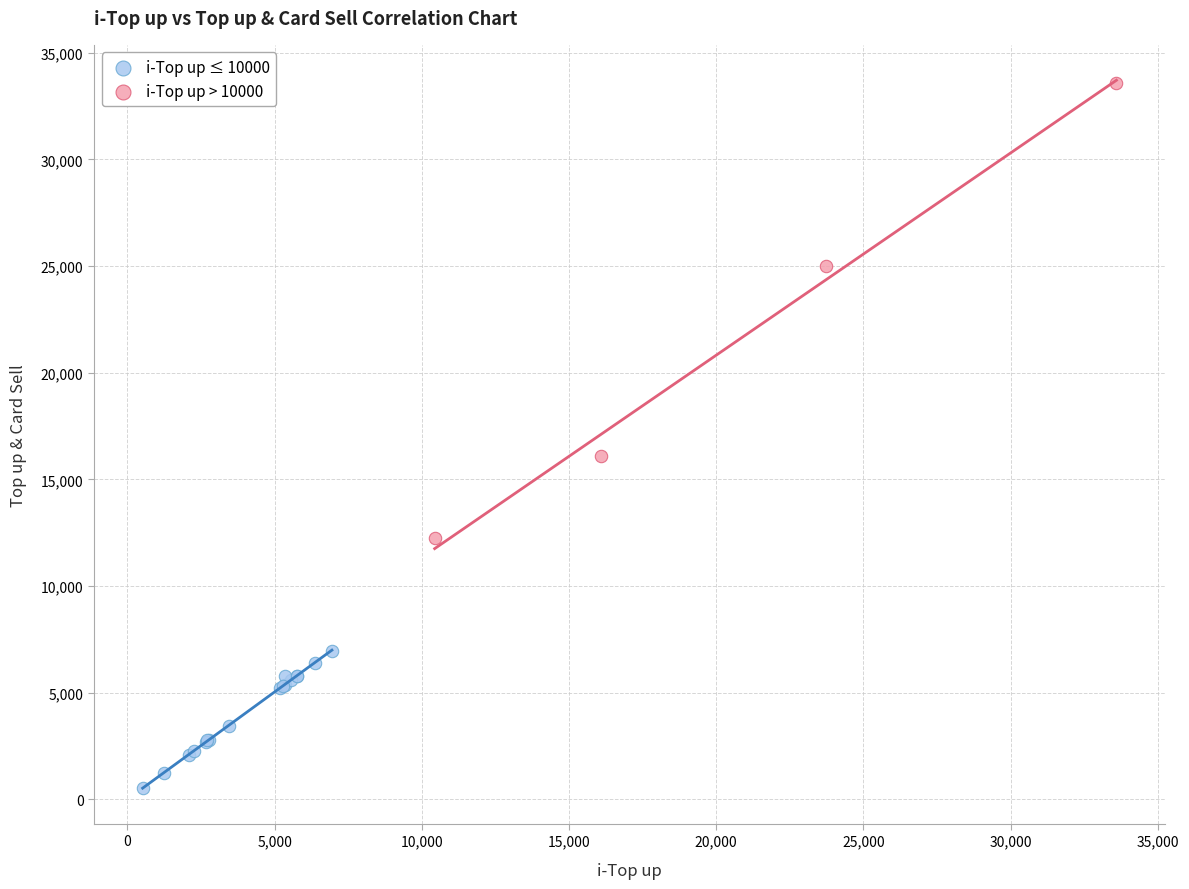

What are all the series names shown in the legend?

i-Top up ≤ 10000, i-Top up > 10000